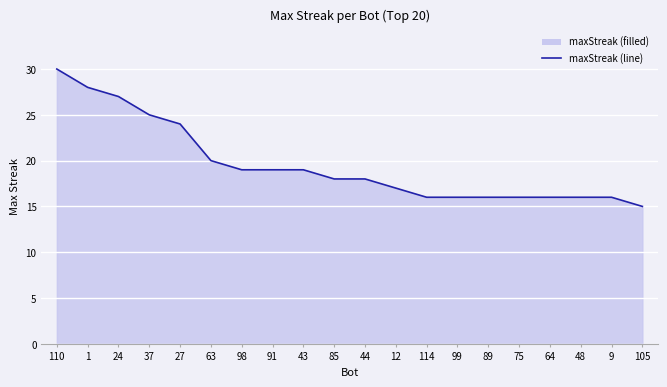

What is the ratio of the value at 63 to the value at 114?

1.2